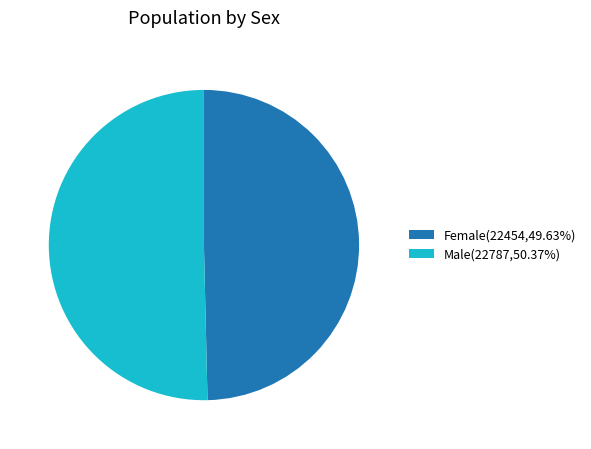

How many slices are in this pie chart?

2